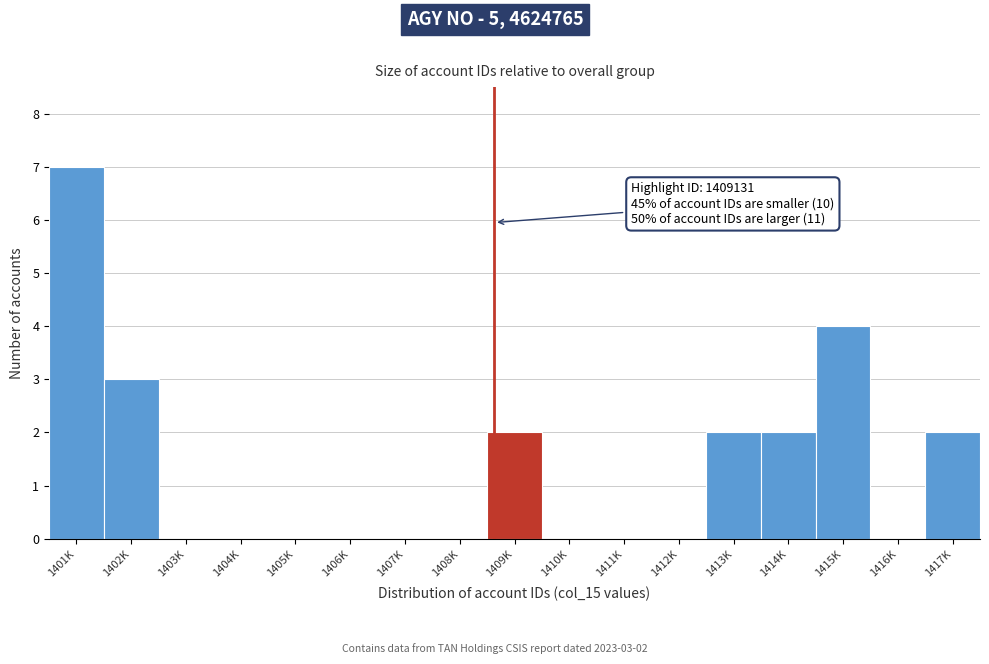

Reading left to right, list all the values displayed in this chart.

1401K=7	1402K=3	1403K=0	1404K=0	1405K=0	1406K=0	1407K=0	1408K=0	1409K=2	1410K=0	1411K=0	1412K=0	1413K=2	1414K=2	1415K=4	1416K=0	1417K=2